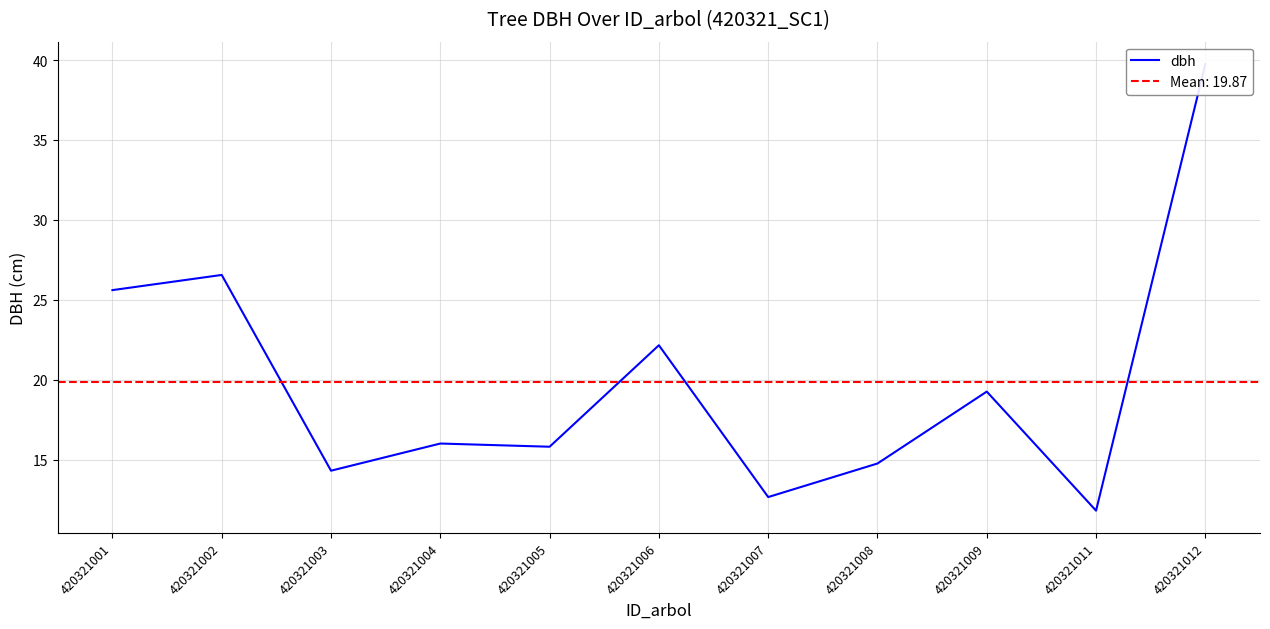

What is the maximum value shown in the chart?

39.8